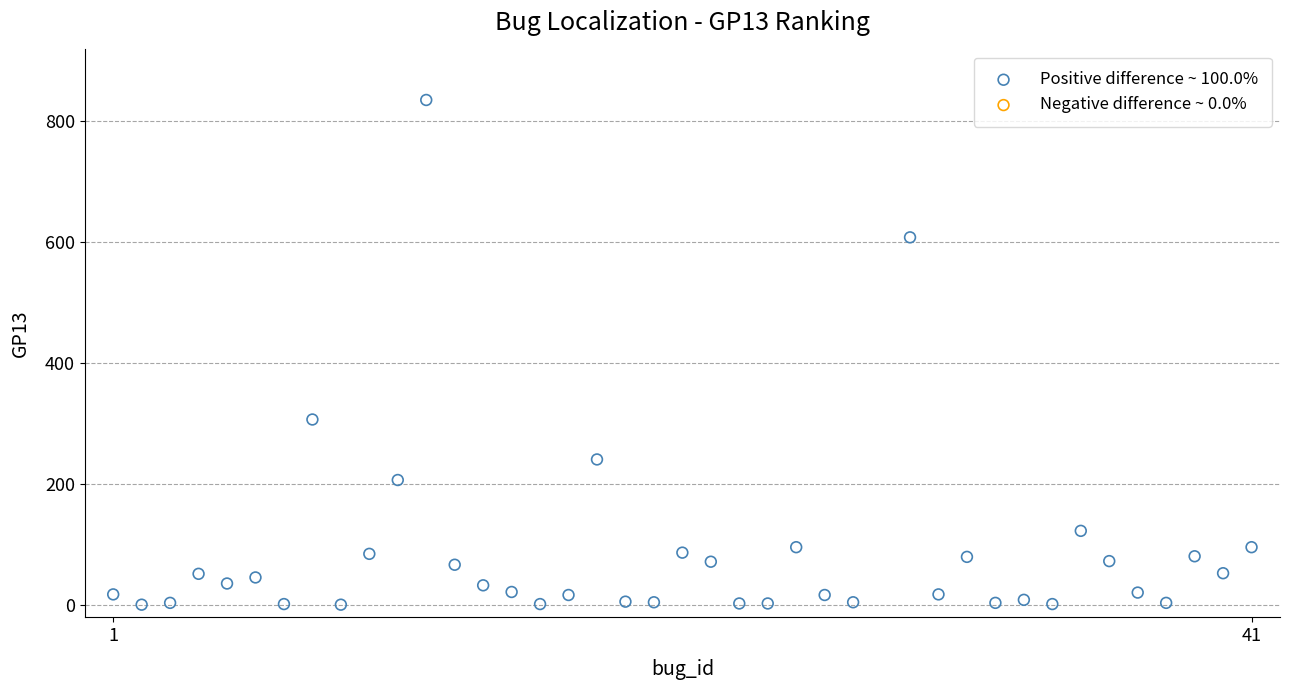

What Y value in the scatter plot is closest to 418?

307